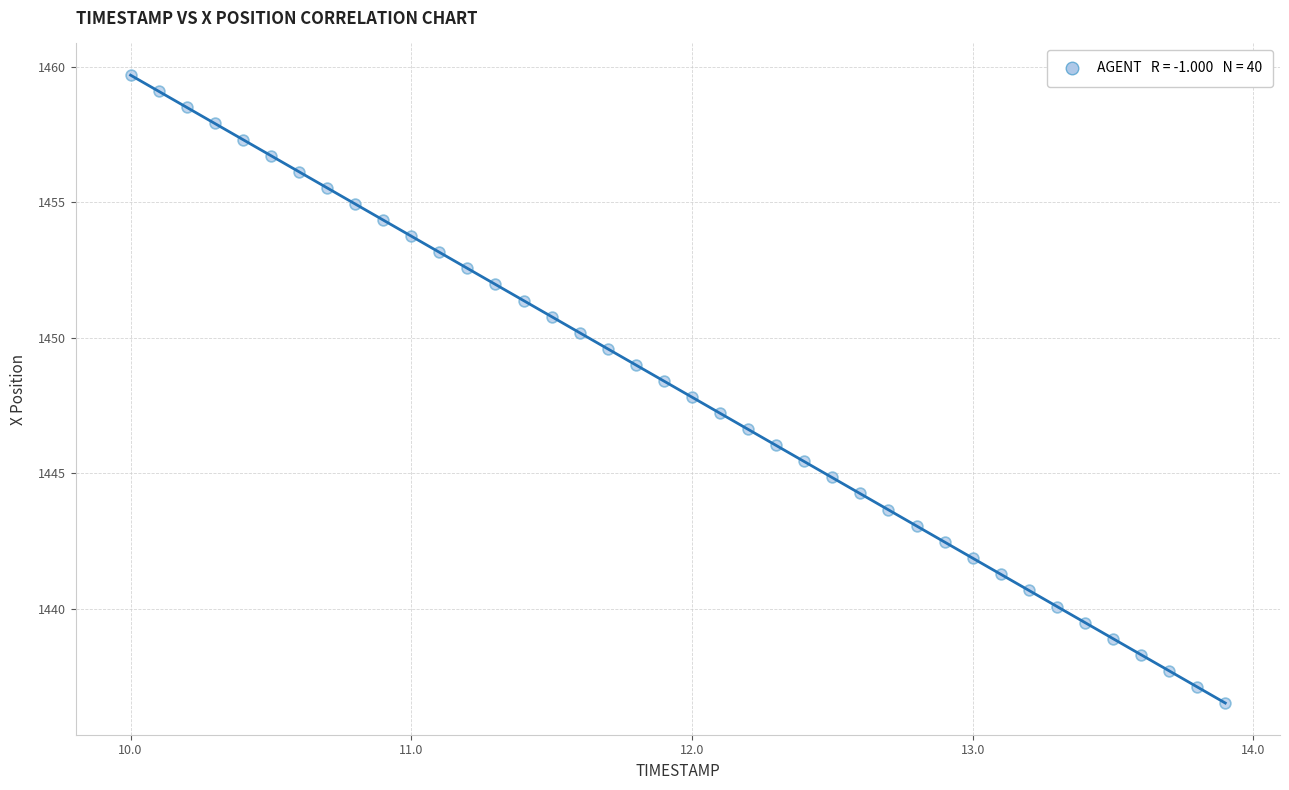

What is the range of X values (max minus min)?

3.9